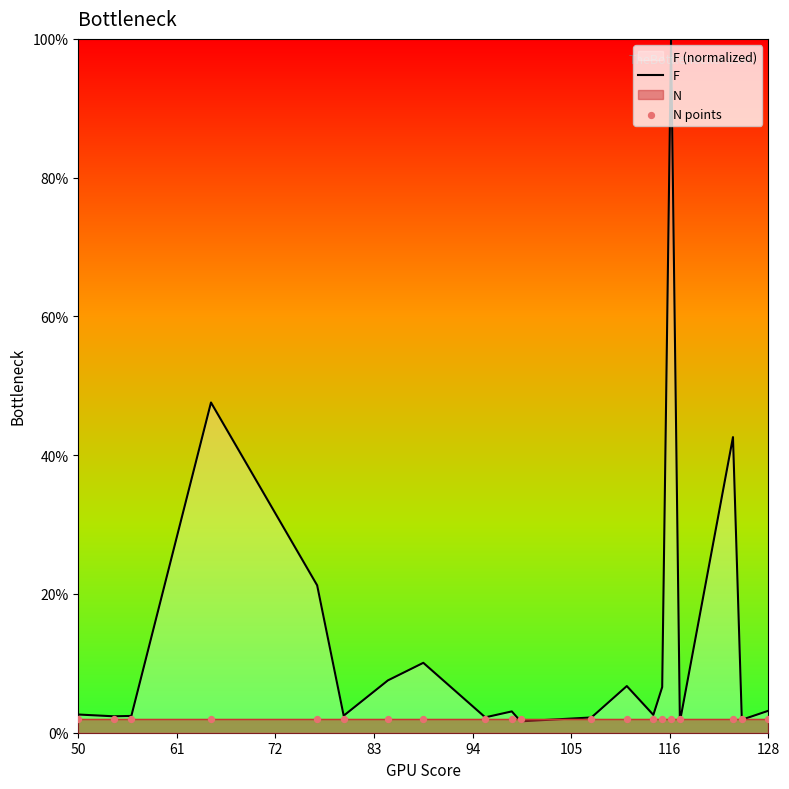

Is the value of N points at 9 greater than the value of F at 10?

Yes